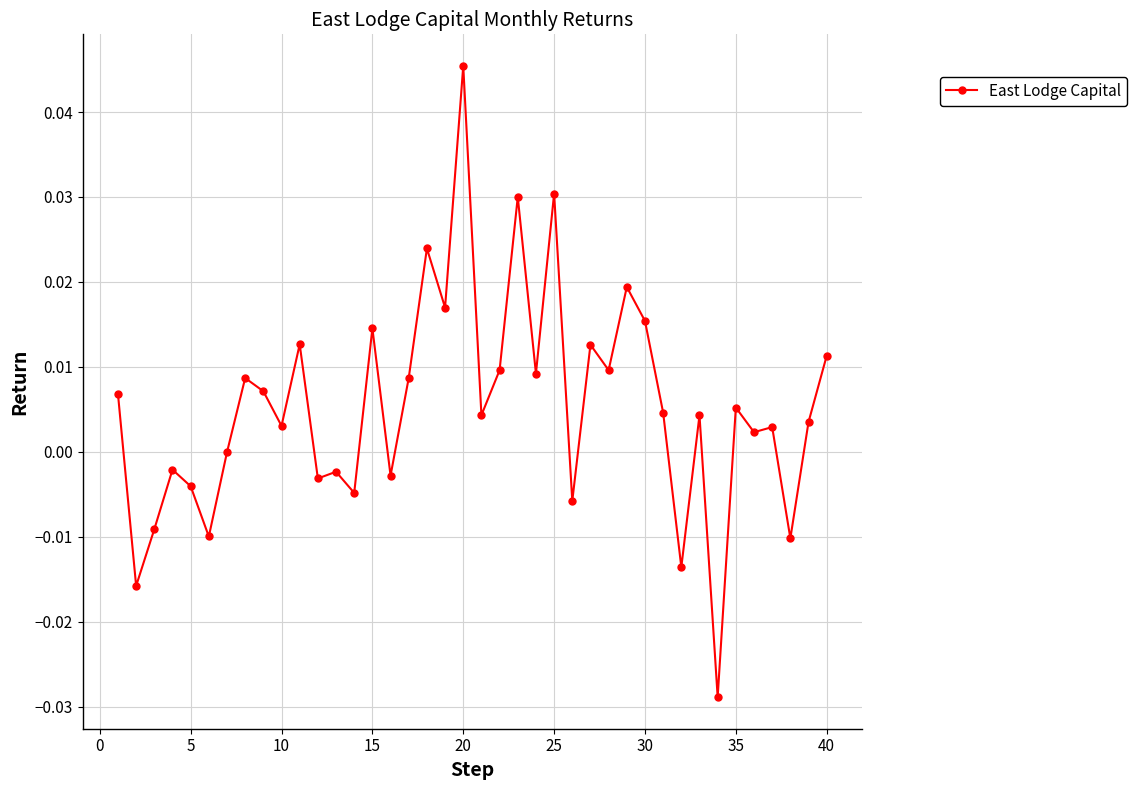

Count the number of data series in this chart.

1